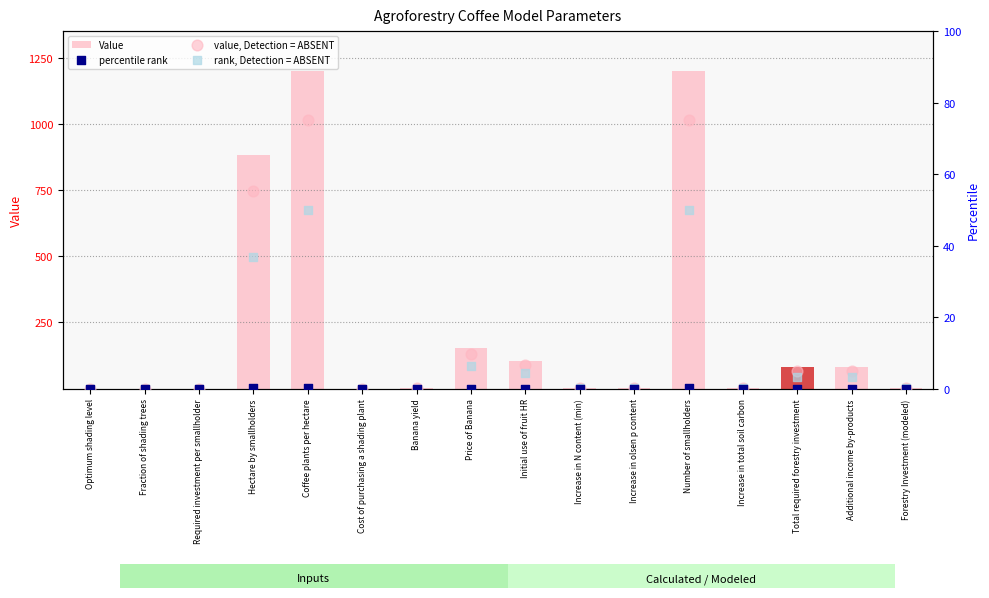

At which category is the sum across all series the highest?

Coffee plants per hectare